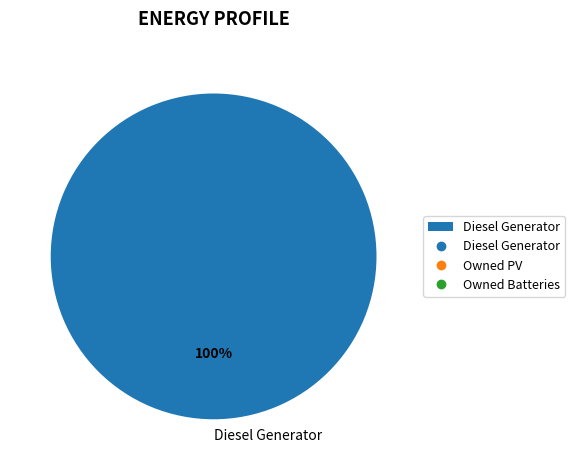

Which slice represents more than half of the pie?

Diesel Generator